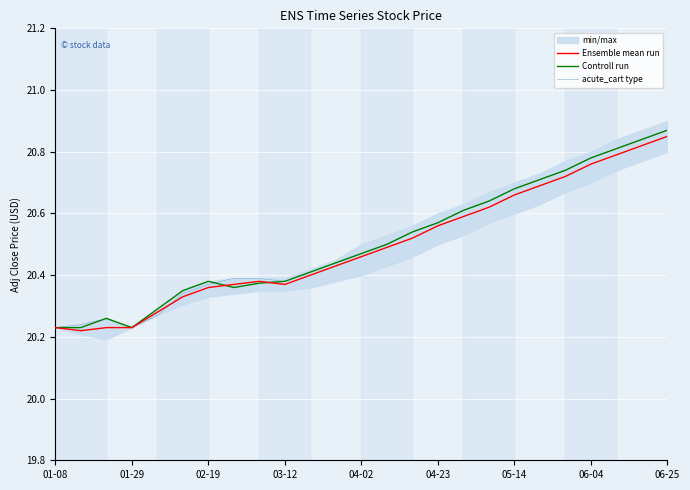

True or false: Ensemble mean run and acute_cart type intersect in this chart.

True